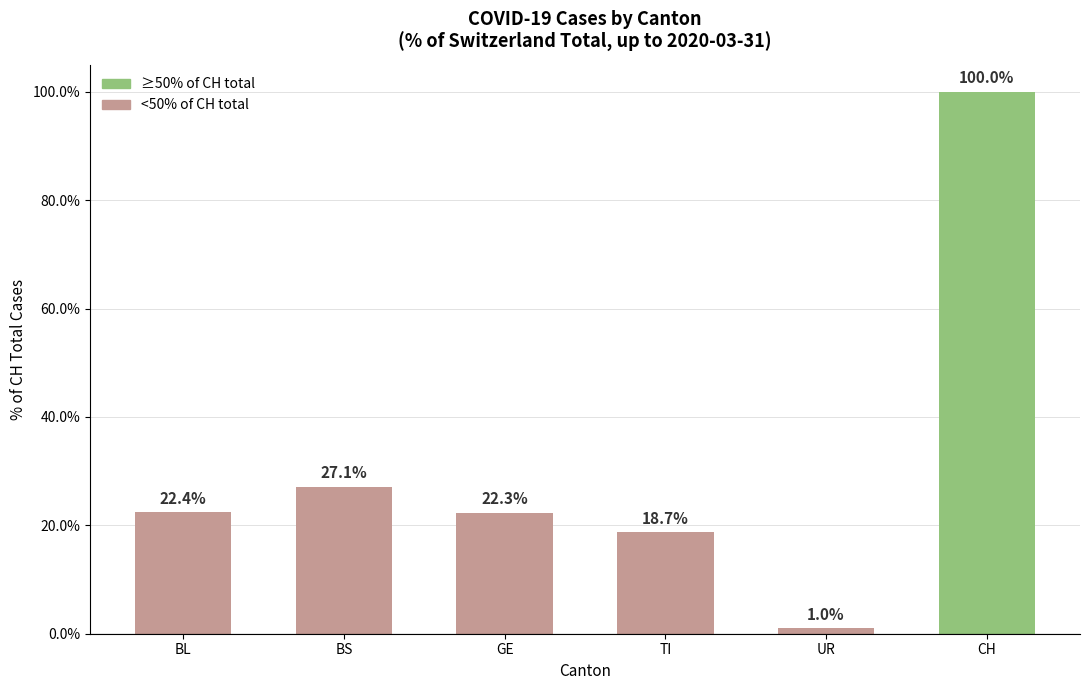

Approximately how many times larger is the value at BL compared to BS?

0.8